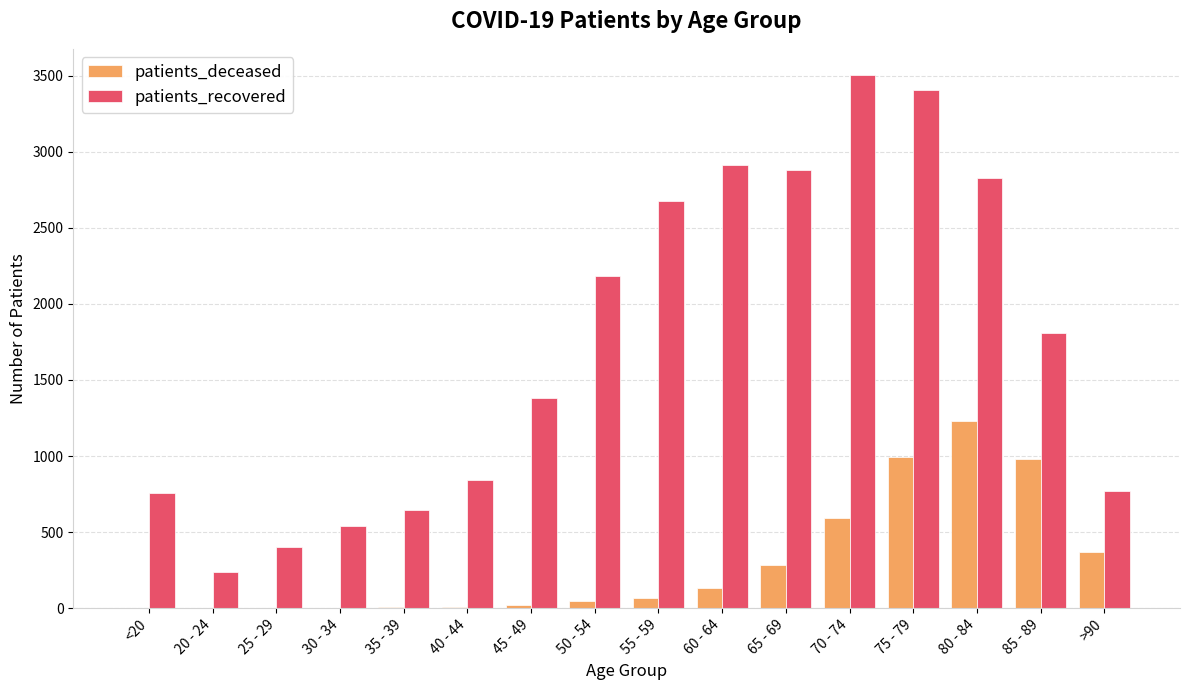

The value of patients_deceased at 50 - 54 is 48. True or false?

True